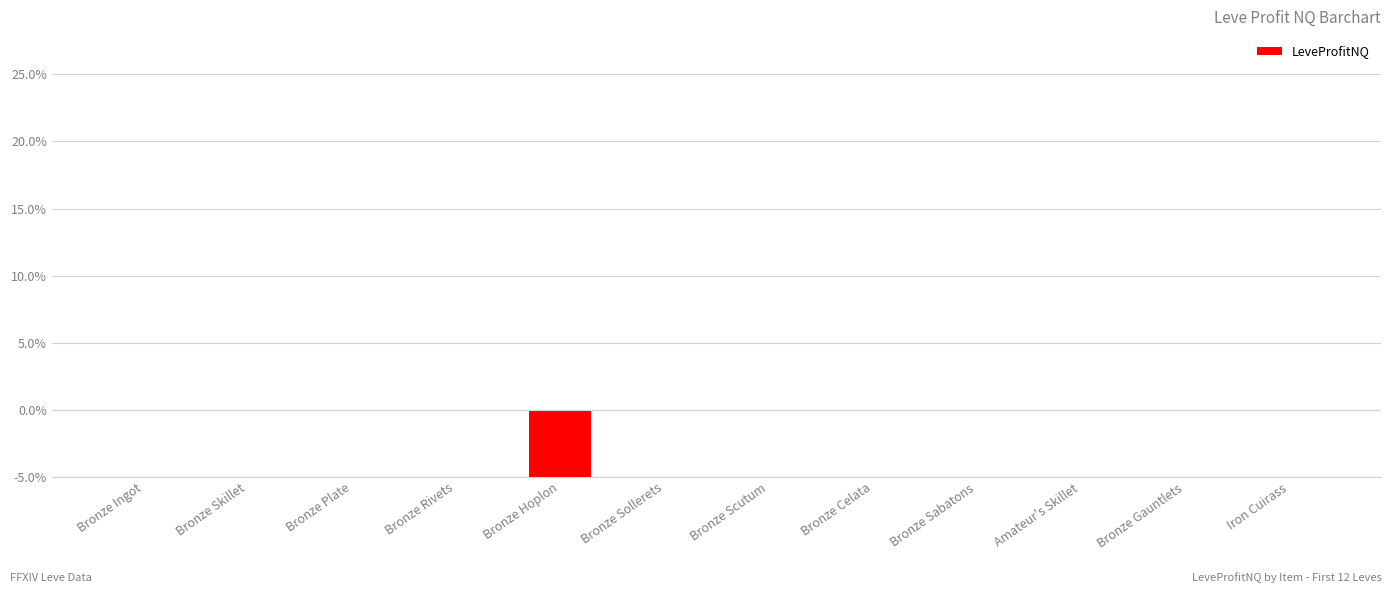

The chart shows a value of -0.0 at Bronze Sabatons. True or false?

True